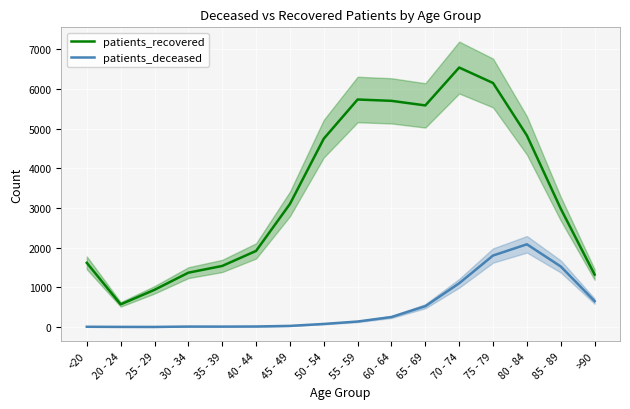

What position from the left is 80 - 84?

14